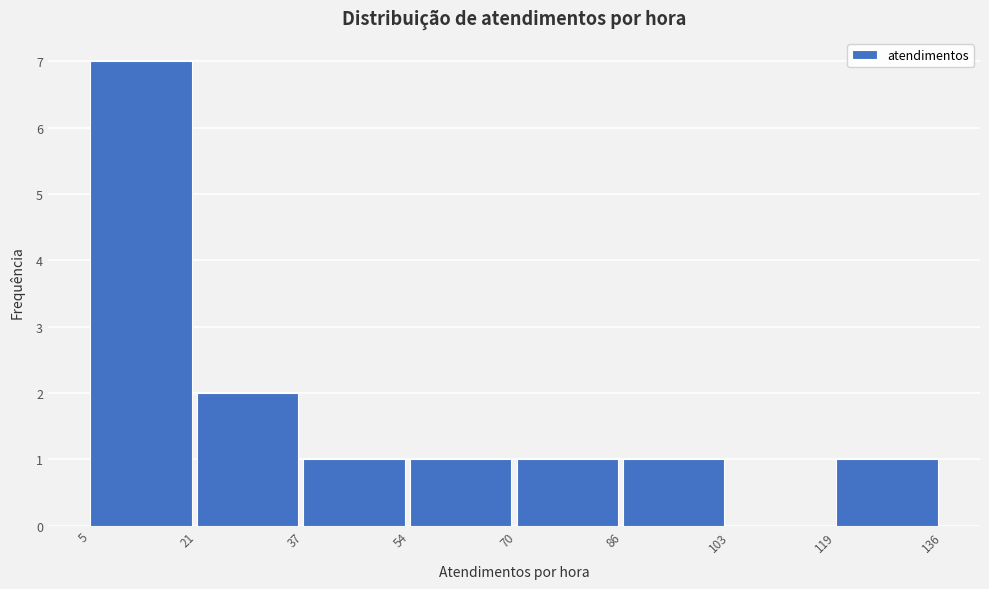

What is the height of the bar covering 21 to 37 on the x-axis? The values are not printed on the chart, so give them approximately, as read against the axis.

2